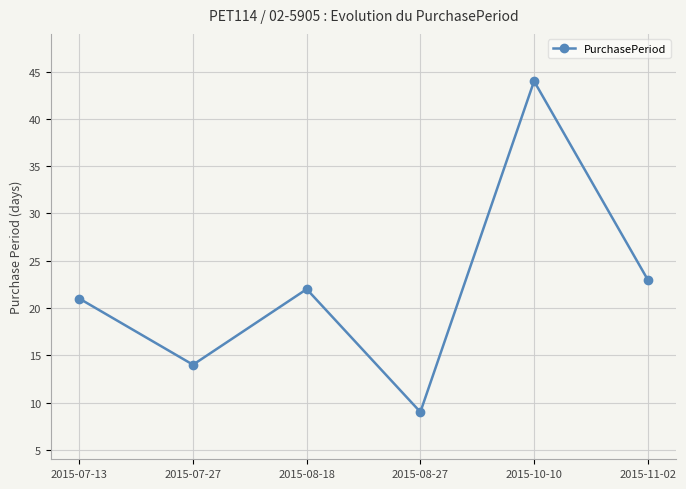

Read the value at 2015-07-27.

14